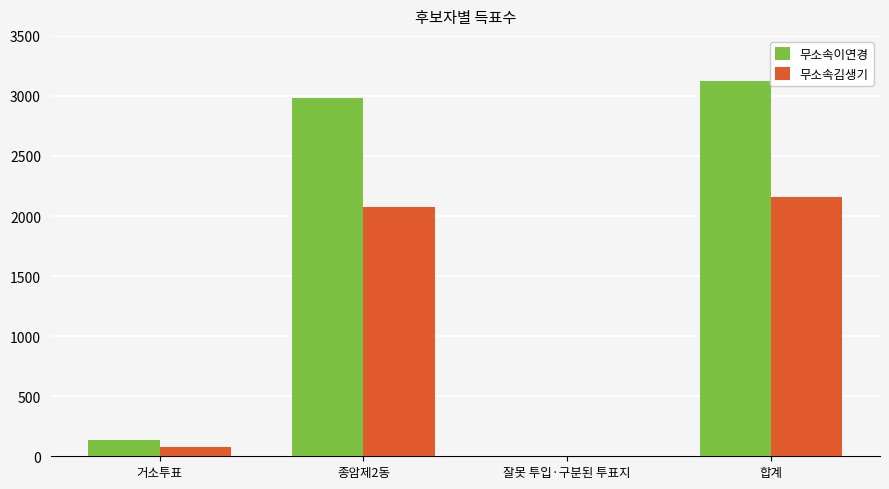

What is the difference between the 무소속이연경 values at 종암제2동 and 합계?

140